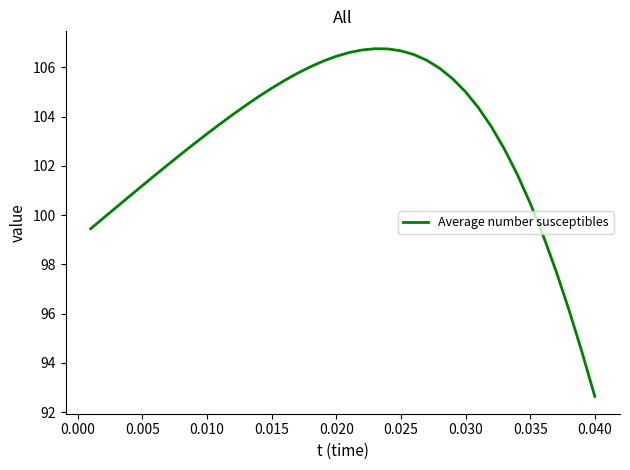

Count the number of data series in this chart.

1